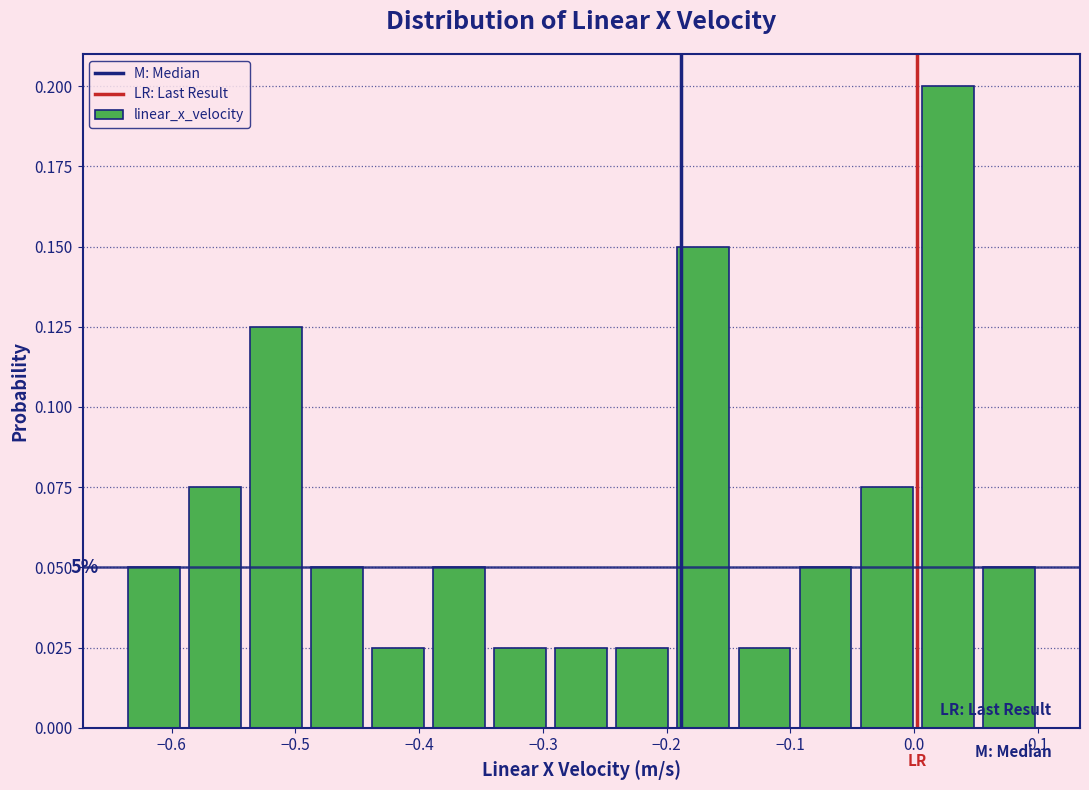

Over which range of the x-axis is the bar tallest?

0.00 to 0.05